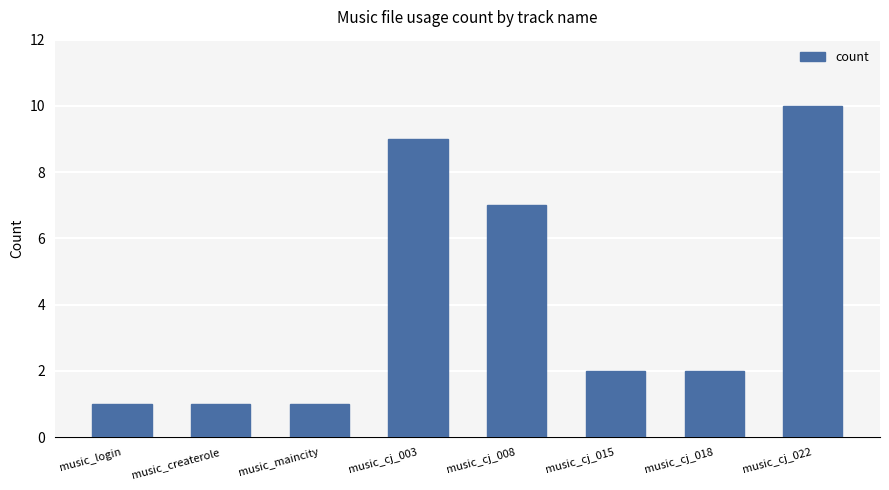

How many series are shown in this chart?

1